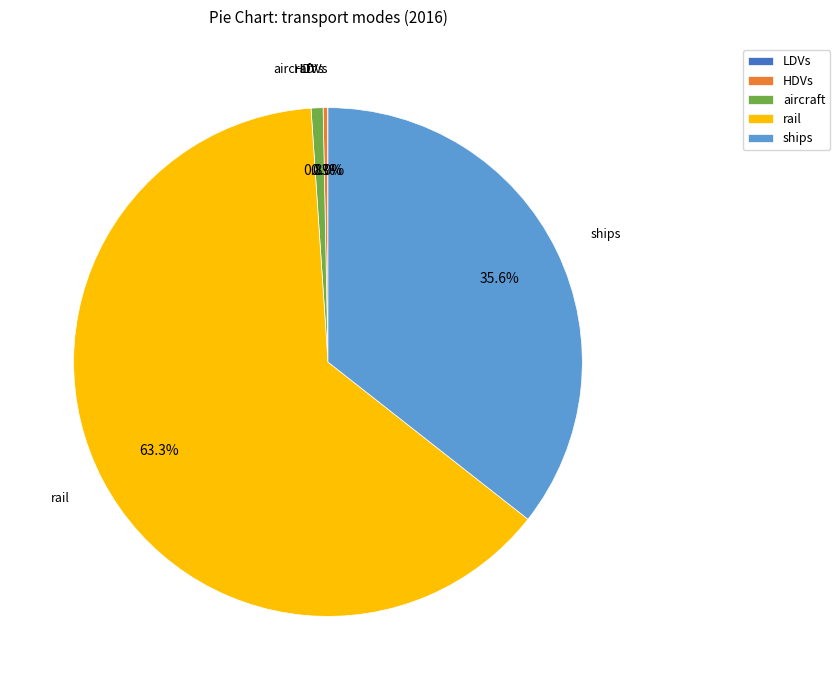

What portion of the pie excludes HDVs?

99.7%